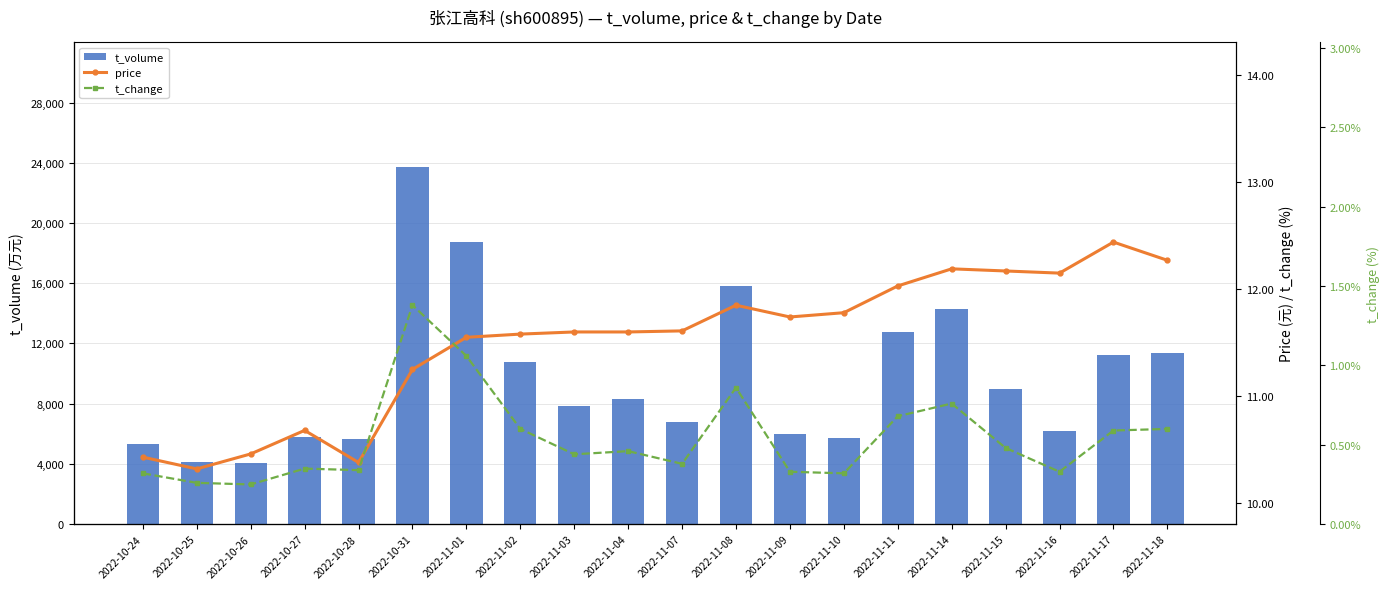

What is the sum of the t_change values at 2022-11-07 and 2022-10-27?

0.7